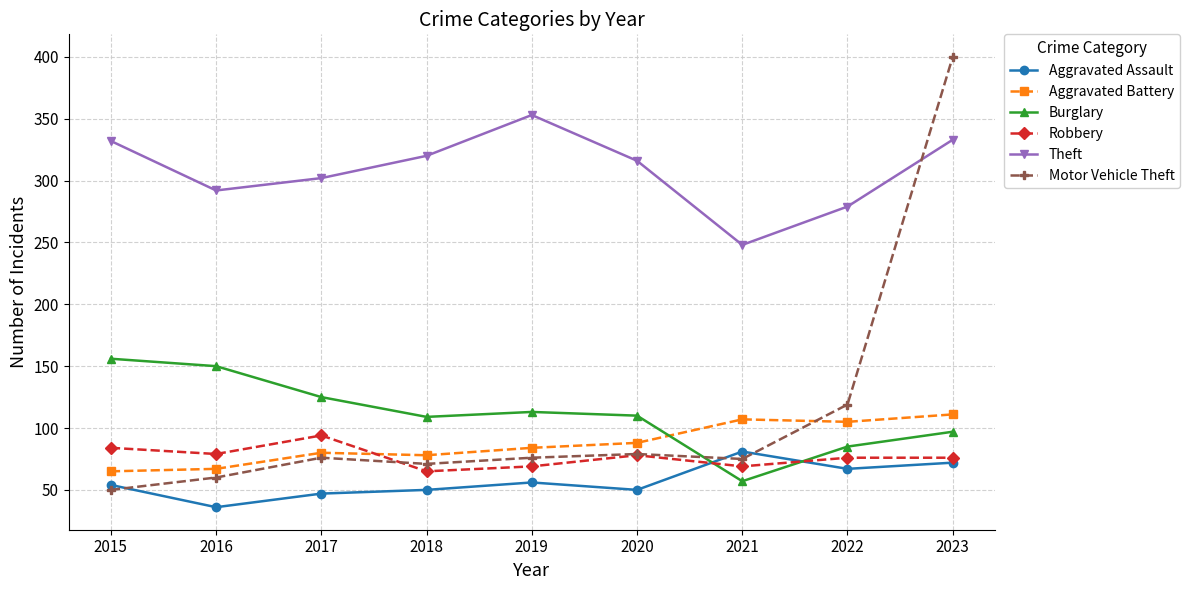

The Robbery series shows 131 at 2020. True or false?

False